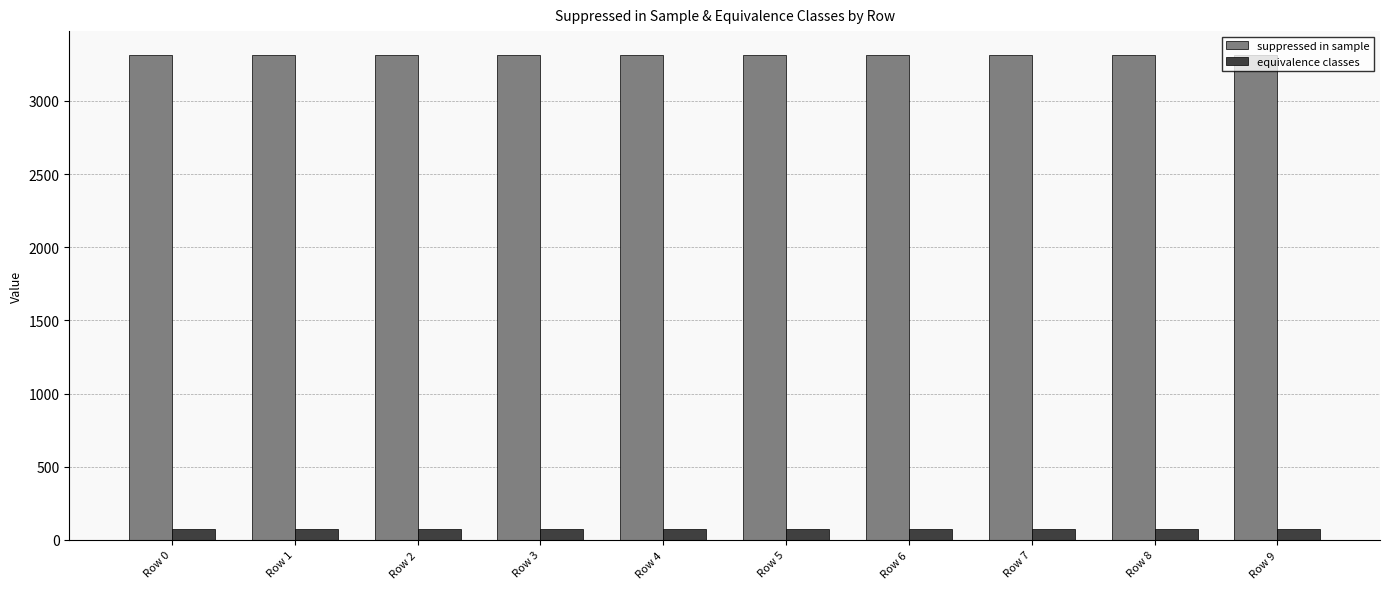

What is the average value of the suppressed in sample series?

3312